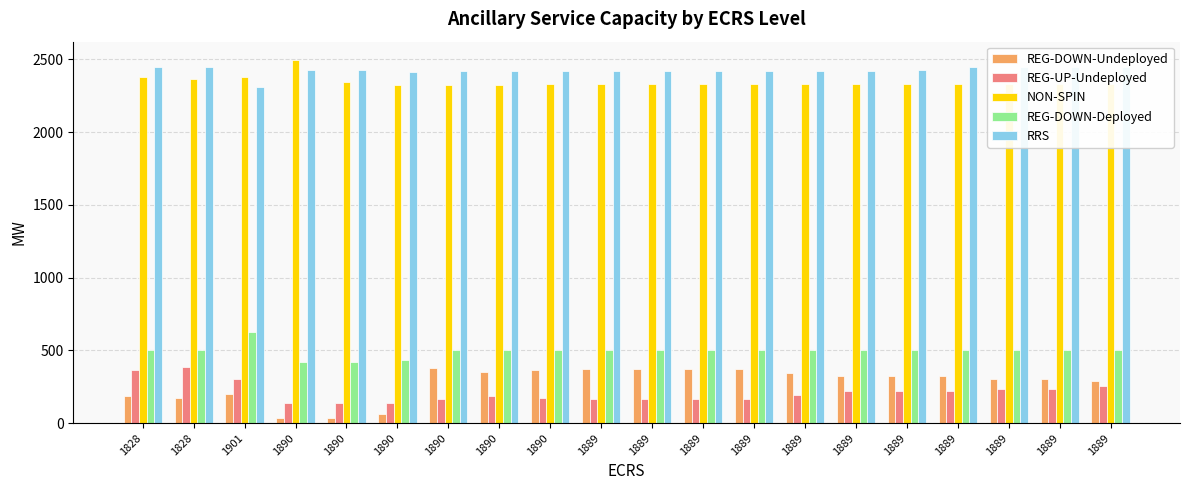

The REG-DOWN-Undeployed series shows 86 at 1890. True or false?

False